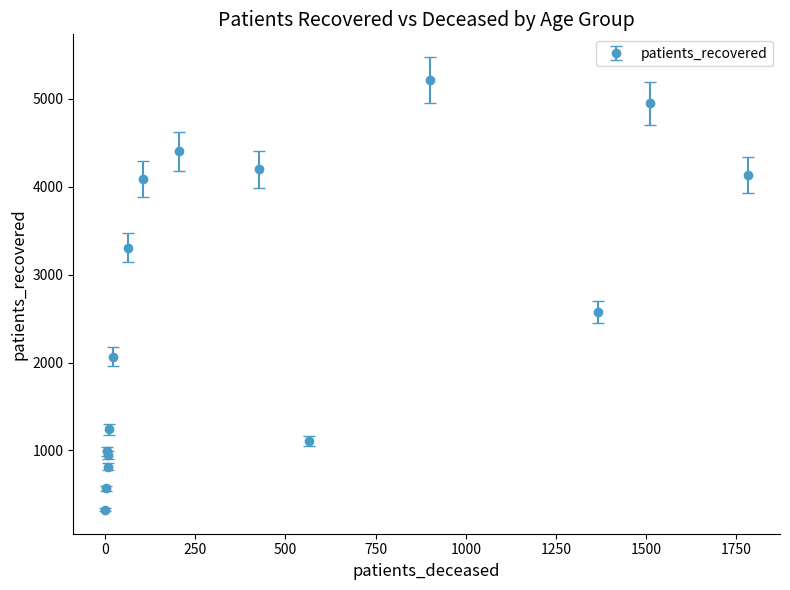

How many values are below 2702?

8